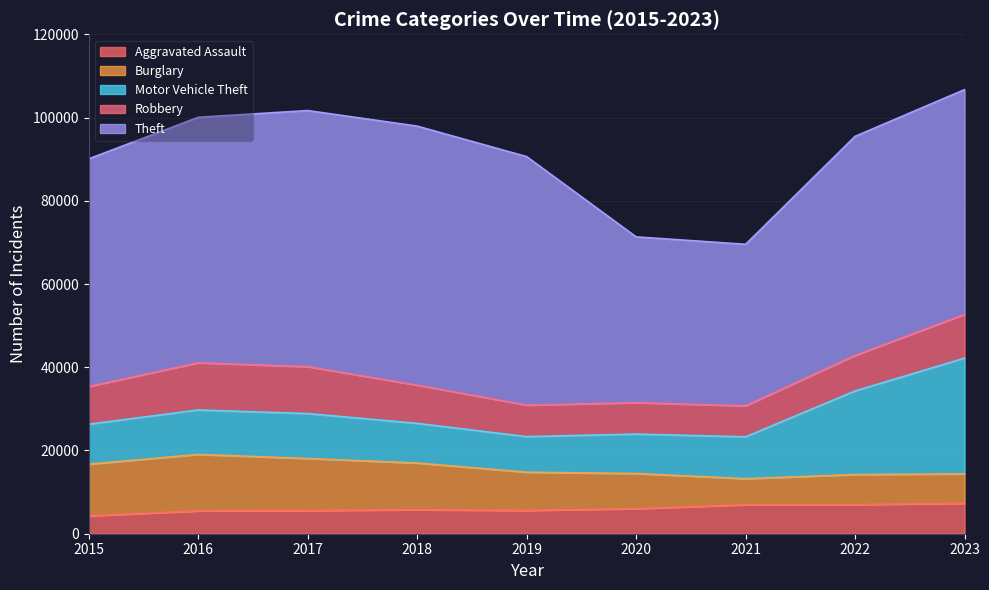

Which series has the largest total across all categories?

Theft